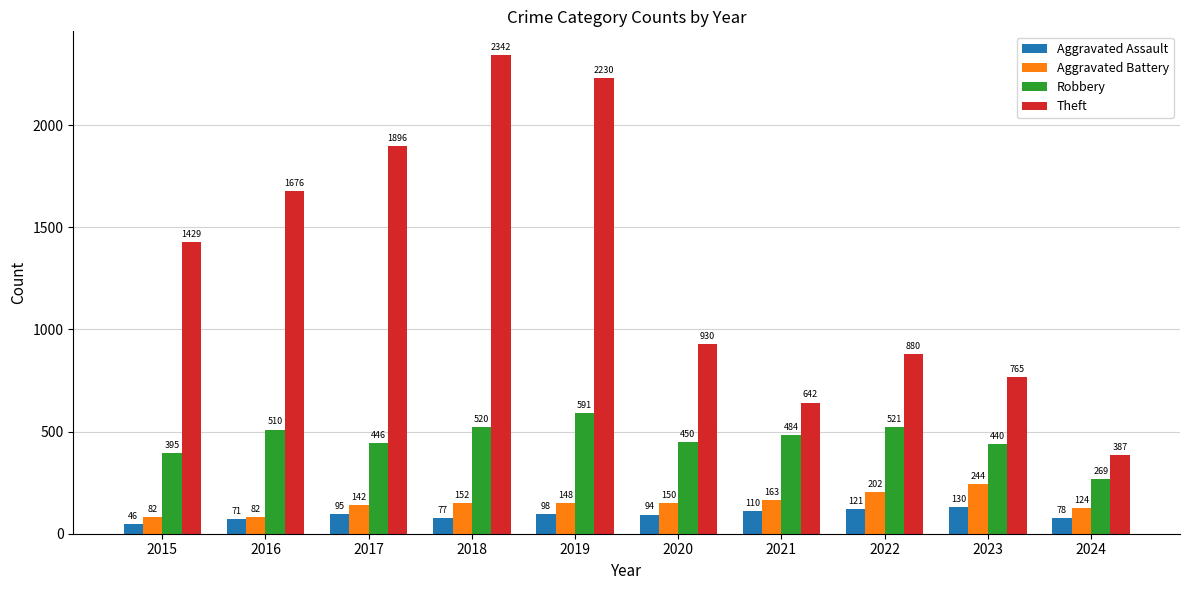

What value does the Aggravated Battery series have at 2016?

82